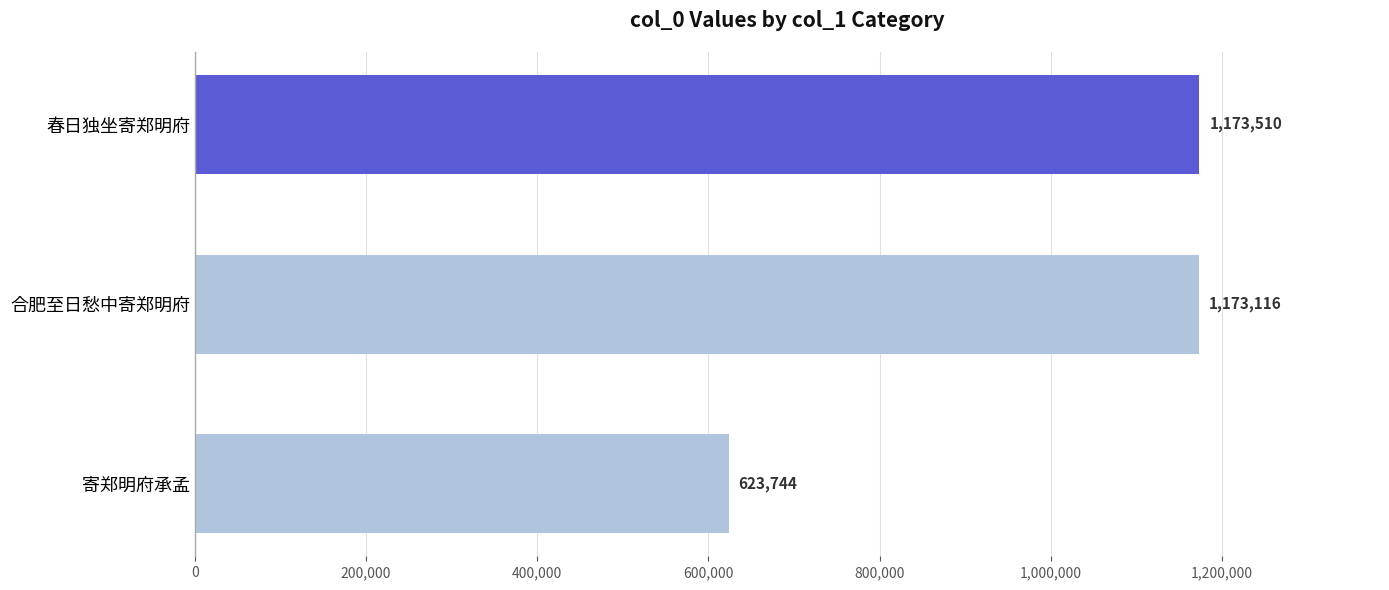

List the labels in order of value, largest first.

春日独坐寄郑明府, 合肥至日愁中寄郑明府, 寄郑明府承孟